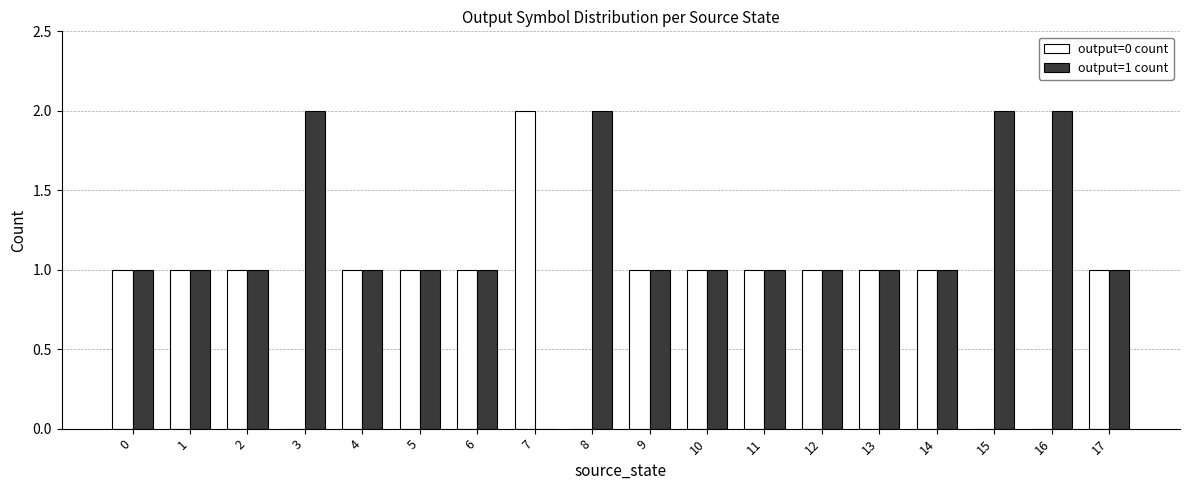

How many groups of bars are there?

18